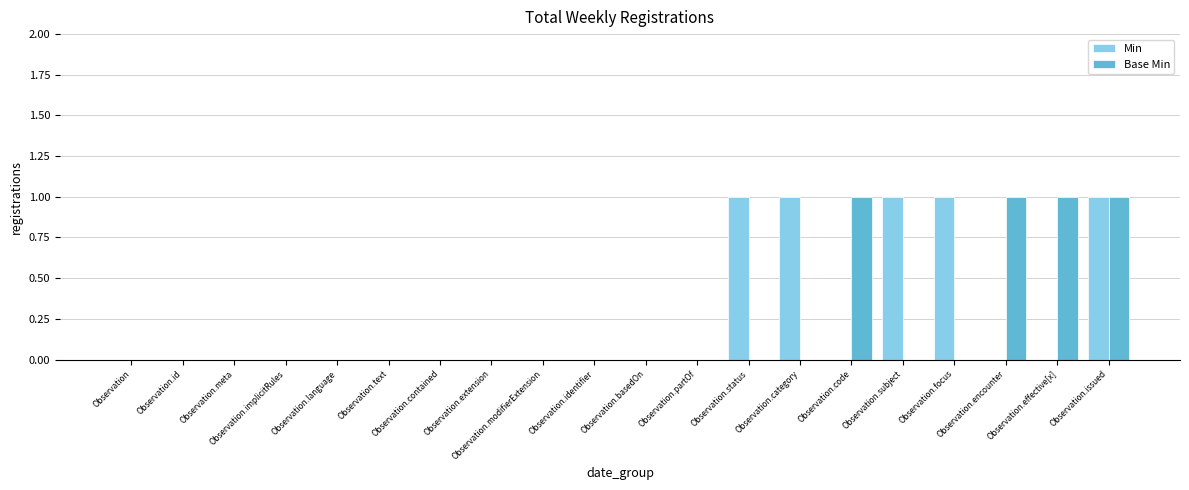

What is the sum of all Min values?

5